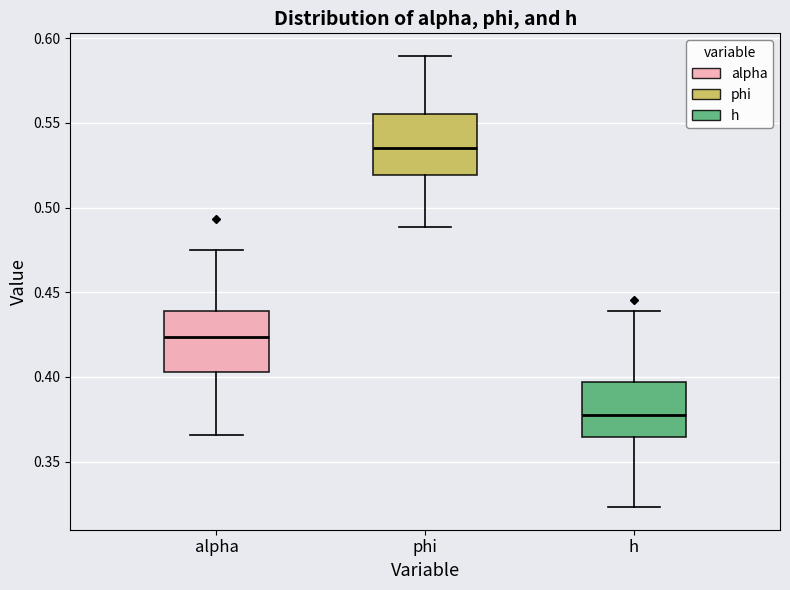

Reading left to right, transcribe this box plot: for each box, give where its median line is, the range the box spans, and where its two whiskers end, as read against the y-axis. The values are not printed on the chart, so give them approximately, as read against the axis.

alpha: median 0.425, box 0.405 to 0.440, whiskers 0.365 to 0.475
phi: median 0.535, box 0.520 to 0.555, whiskers 0.490 to 0.590
h: median 0.375, box 0.365 to 0.395, whiskers 0.325 to 0.440